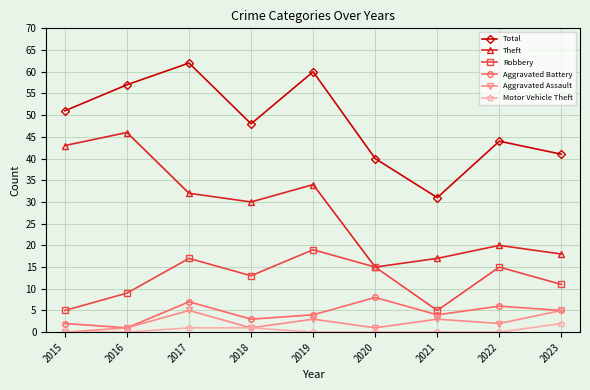

What is the difference between the highest and lowest values at 2021?

31